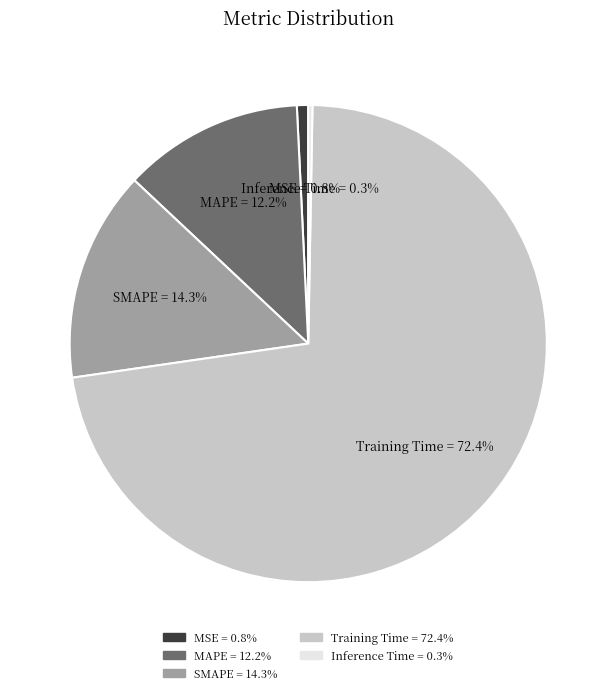

Which slice is the largest?

Training Time